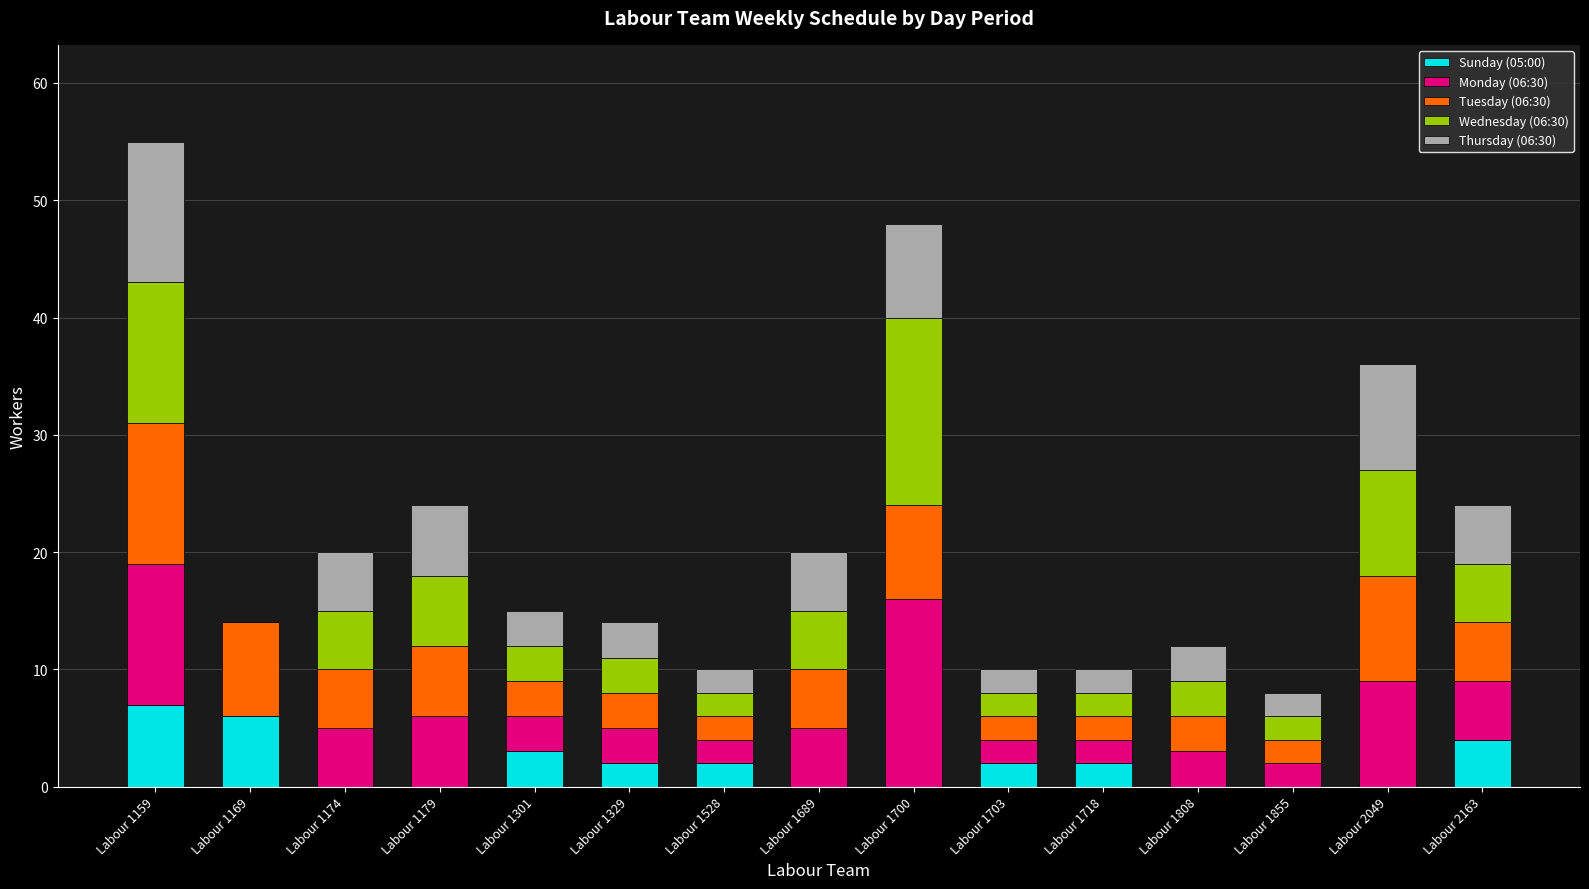

Where is Sunday (05:00) nearest to the value 3?

Labour 1301